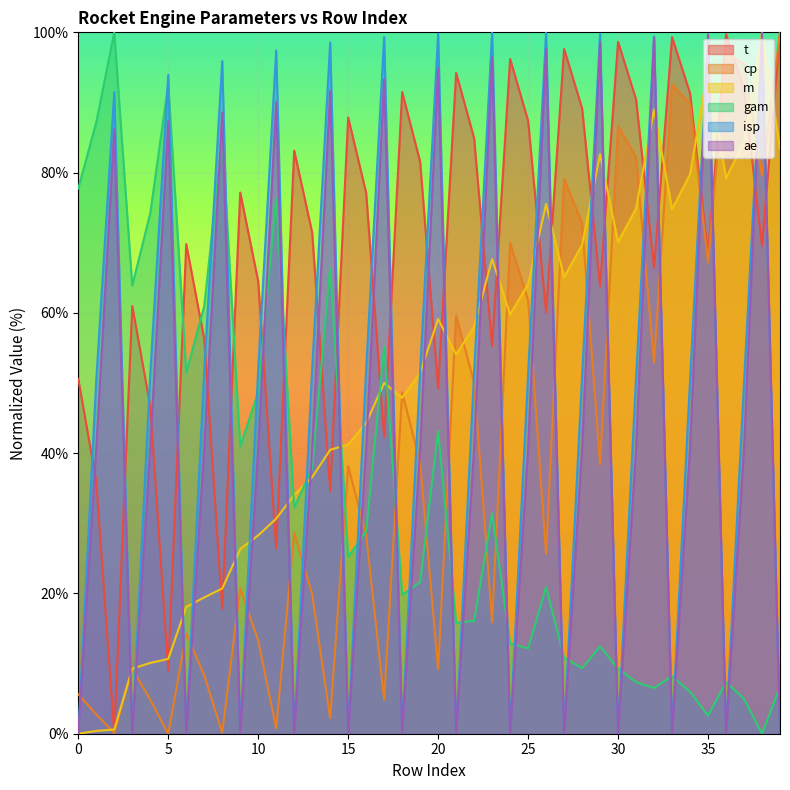

How many values in the isp series are below 51?

18